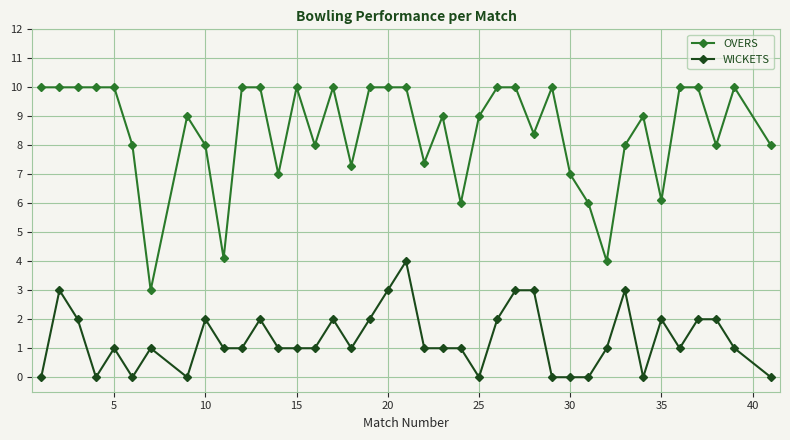

True or false: OVERS and WICKETS cross at least once.

False